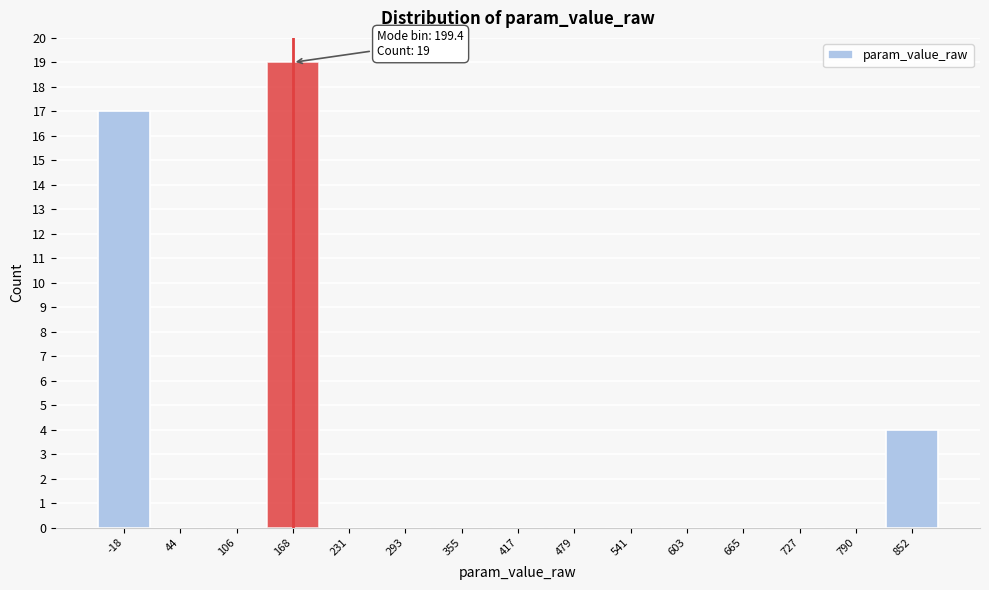

Reading left to right, extract all data points from this chart.

-18=17	44=0	106=0	168=19	231=0	293=0	355=0	417=0	479=0	541=0	603=0	665=0	727=0	790=0	852=4